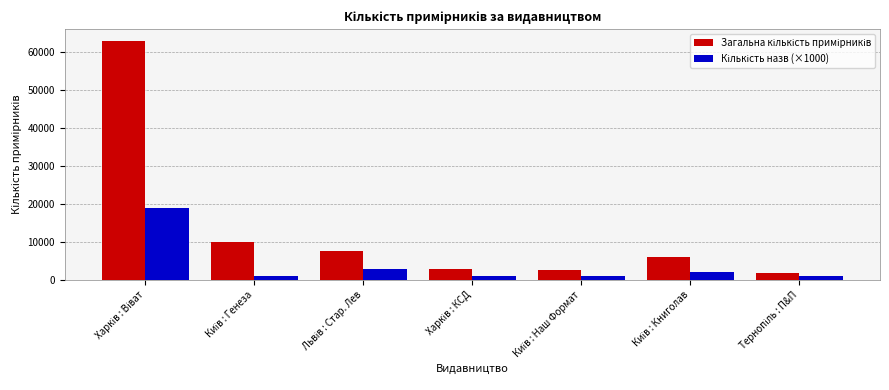

At which category is the sum across all series the highest?

Харків : Віват